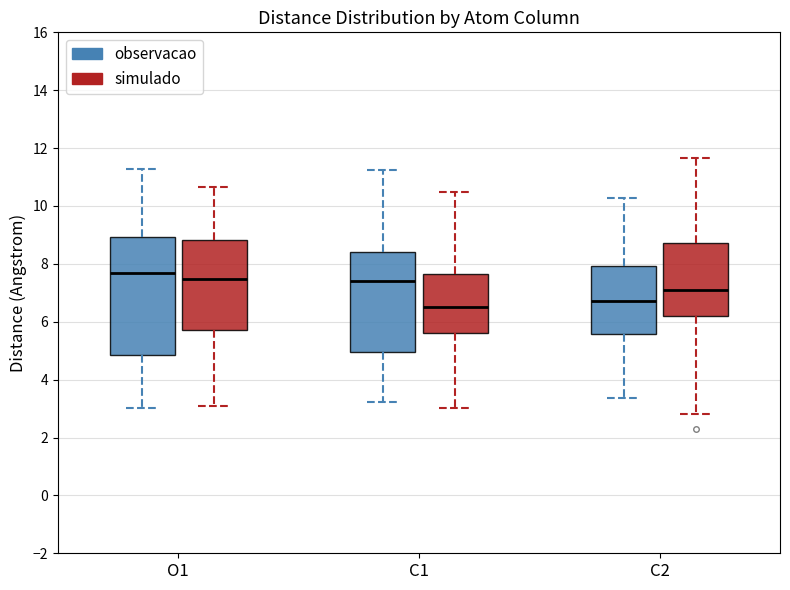

Reading left to right, transcribe this box plot: for each box, give where its median line is, the range the box spans, and where its two whiskers end, as read against the y-axis. The values are not printed on the chart, so give them approximately, as read against the axis.

O1 (observacao): median 7.6, box 4.8 to 9.0, whiskers 3.0 to 11.2
O1 (simulado): median 7.4, box 5.8 to 8.8, whiskers 3.0 to 10.6
C1 (observacao): median 7.4, box 5.0 to 8.4, whiskers 3.2 to 11.2
C1 (simulado): median 6.6, box 5.6 to 7.6, whiskers 3.0 to 10.4
C2 (observacao): median 6.8, box 5.6 to 8.0, whiskers 3.4 to 10.2
C2 (simulado): median 7.2, box 6.2 to 8.8, whiskers 2.8 to 11.6